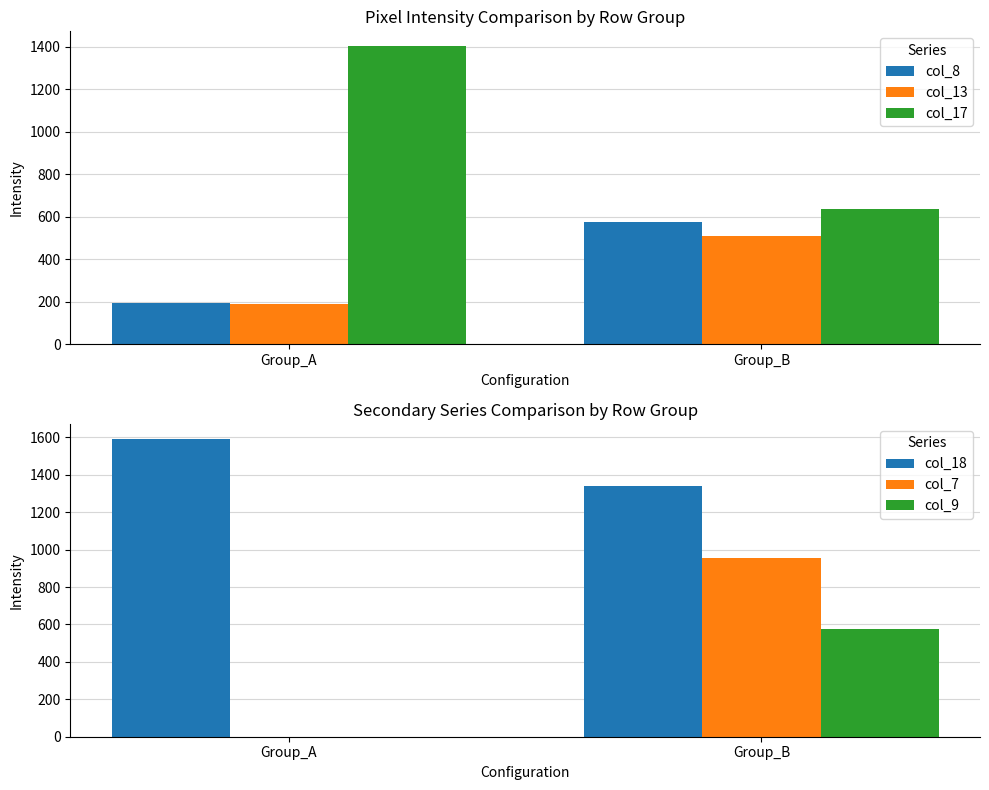

What is the difference between the maximum and minimum values in the col_18 series?

254